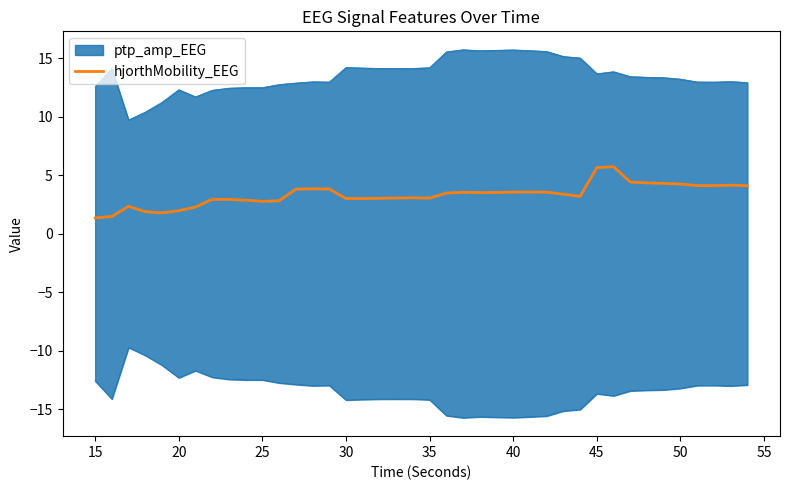

What is the sum of all values?

133.7